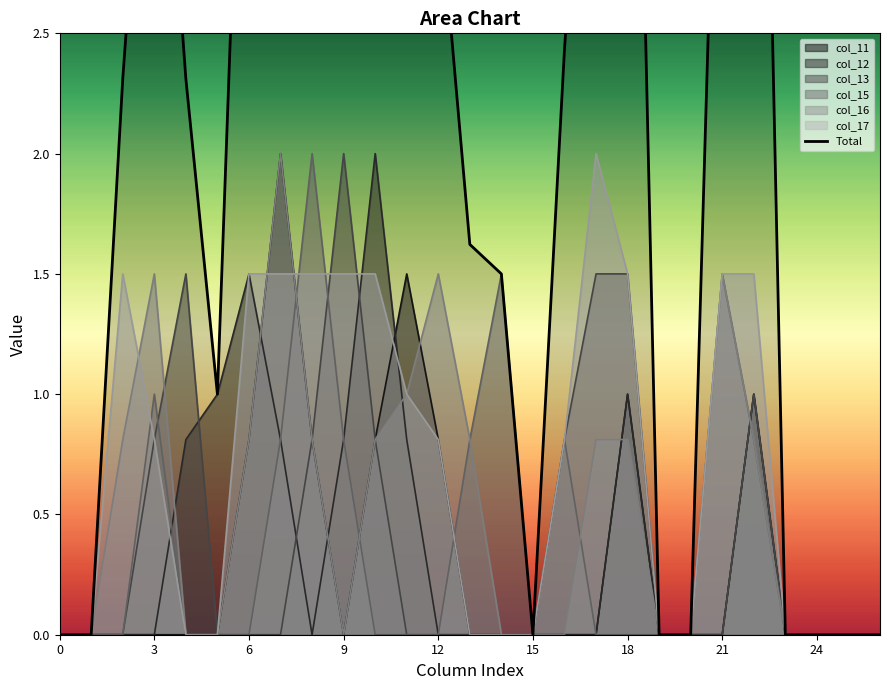

Is the value of col_12 at 24 greater than the value of col_17 at 3?

No